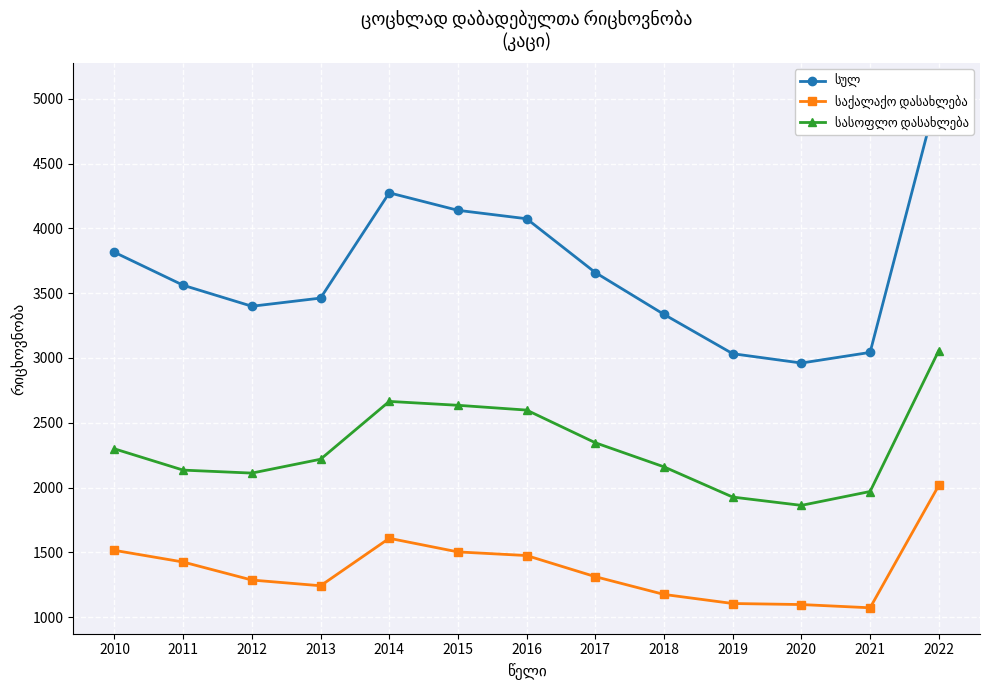

Rank the series by their average value, from highest to lowest.

სულ, სასოფლო დასახლება, საქალაქო დასახლება